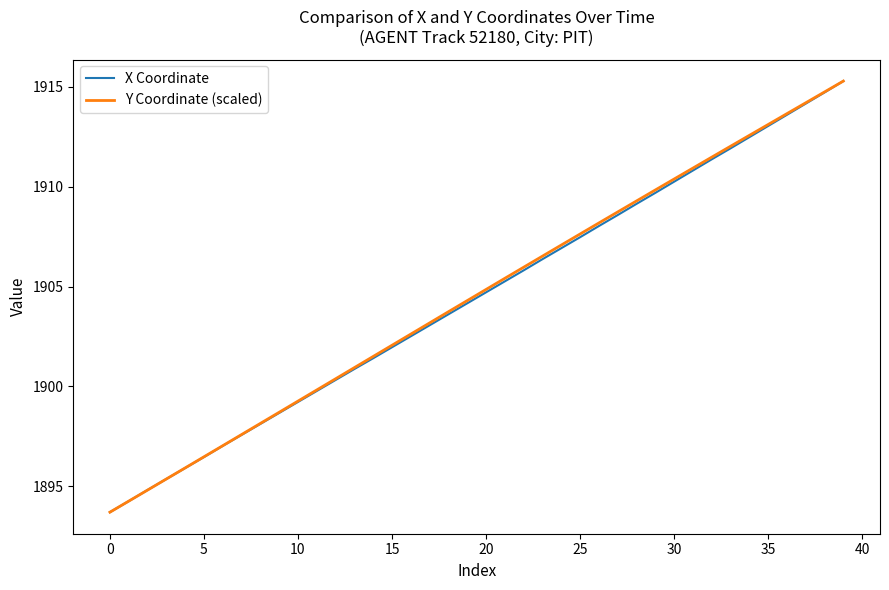

At how many categories does at least one series exceed 1910?

10